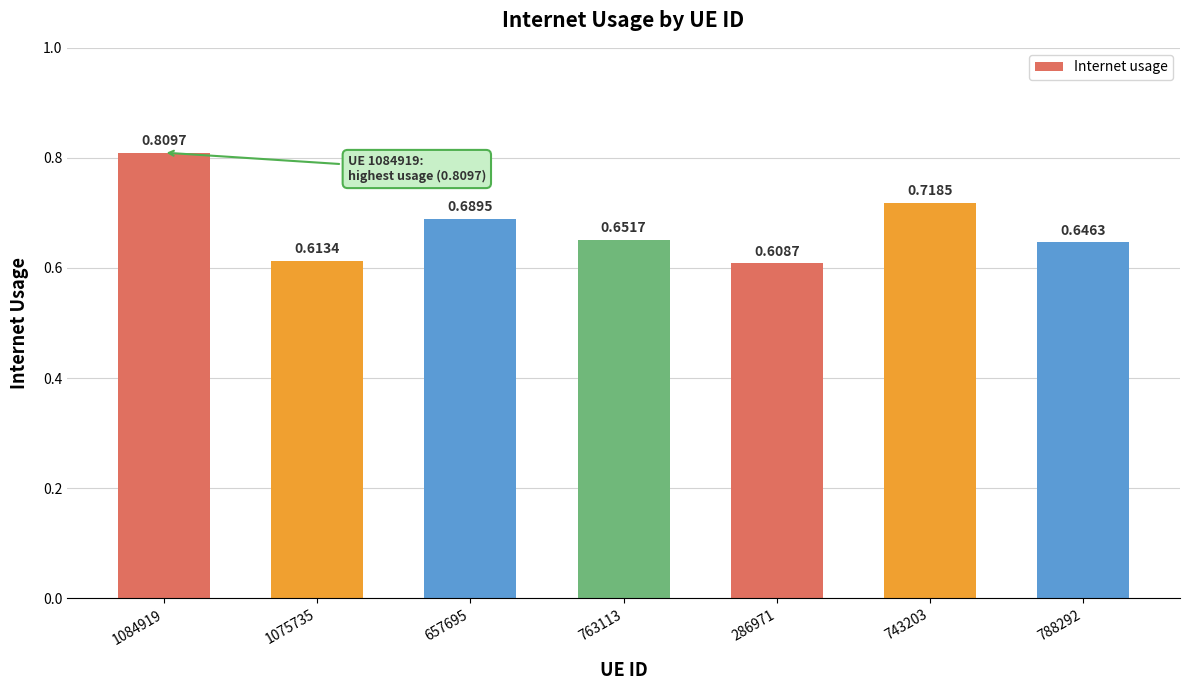

What is the sum of all values?

4.7